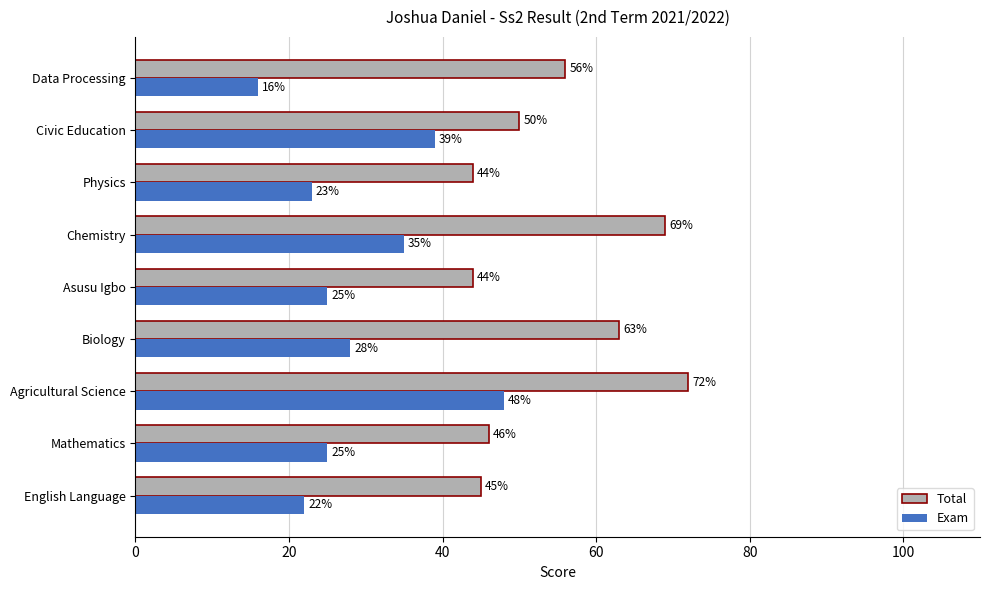

What is the difference between the highest and lowest values at Chemistry?

34